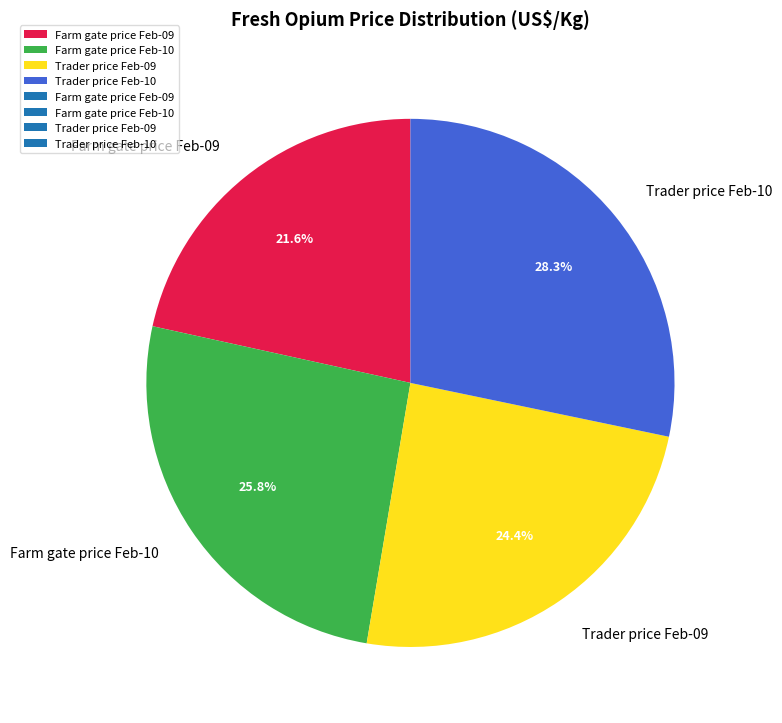

What is the smallest slice in the pie chart?

Farm gate price Feb-09